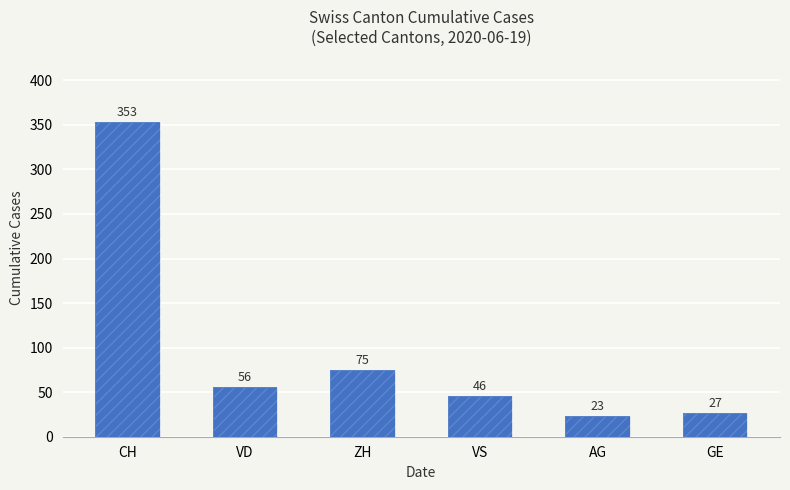

Is it true that the value at ZH is 32?

False